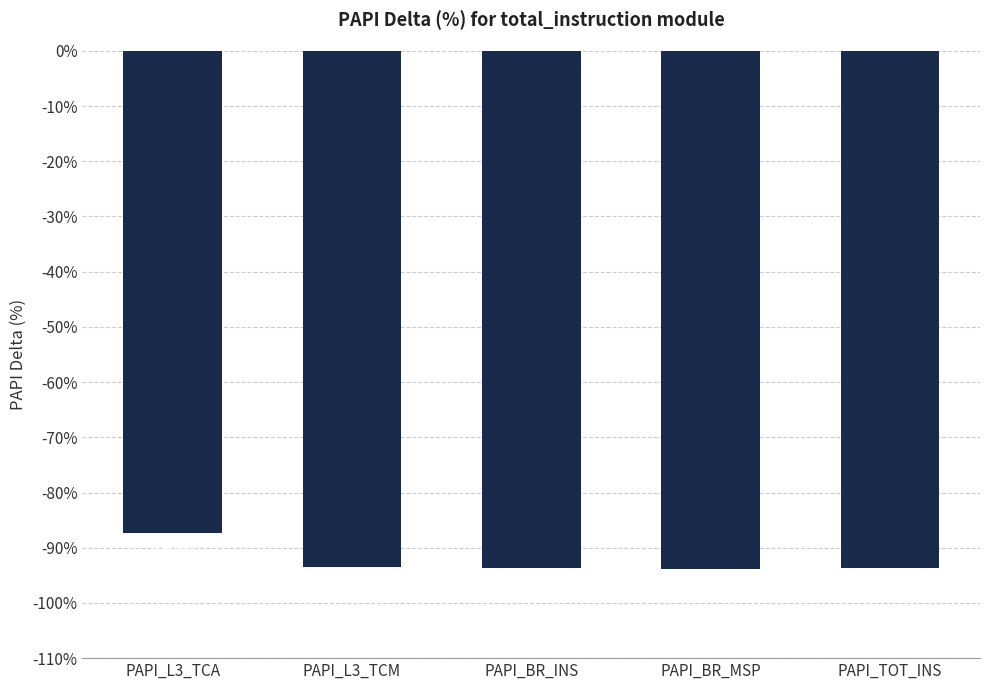

Are the bars grouped side by side (vs. stacked)?

No